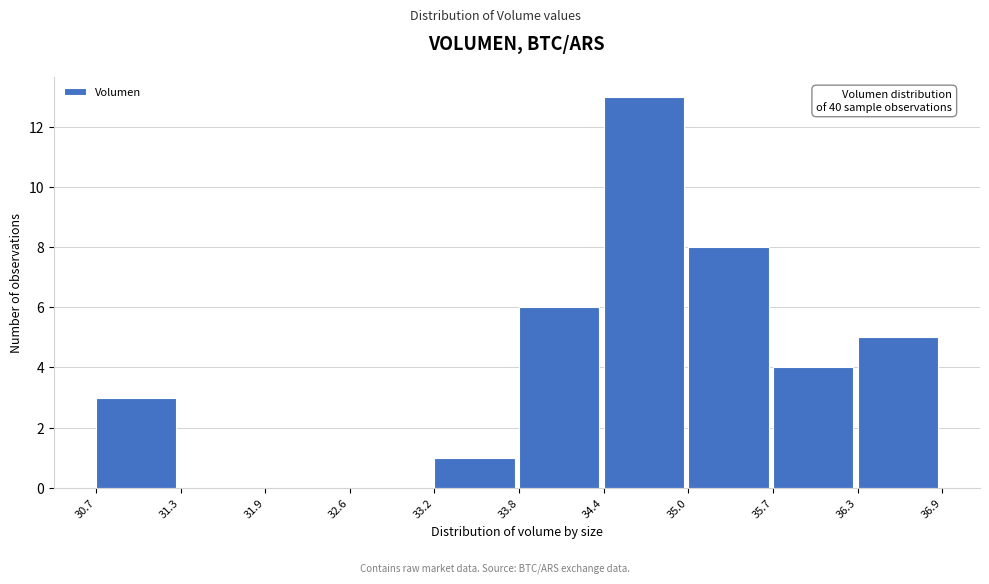

Which range on the x-axis has the tallest bar?

34.4 to 35.0